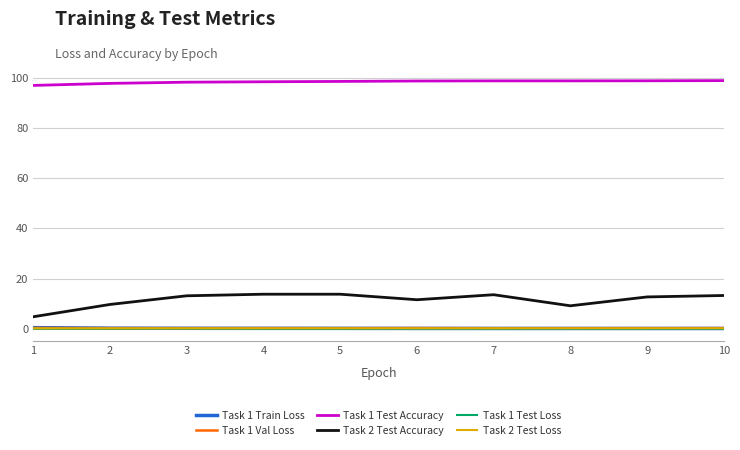

Is it true that Task 1 Test Accuracy equals 98.8 at 9?

True